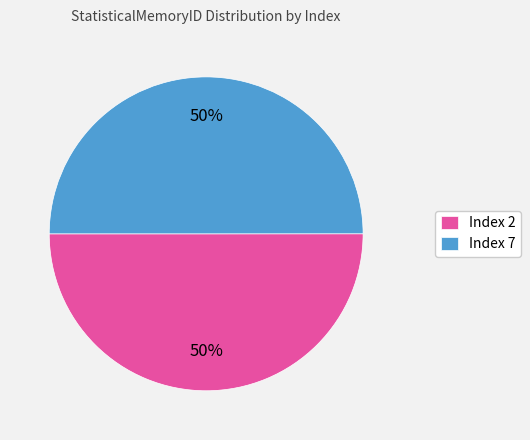

How many slices are in this pie chart?

2